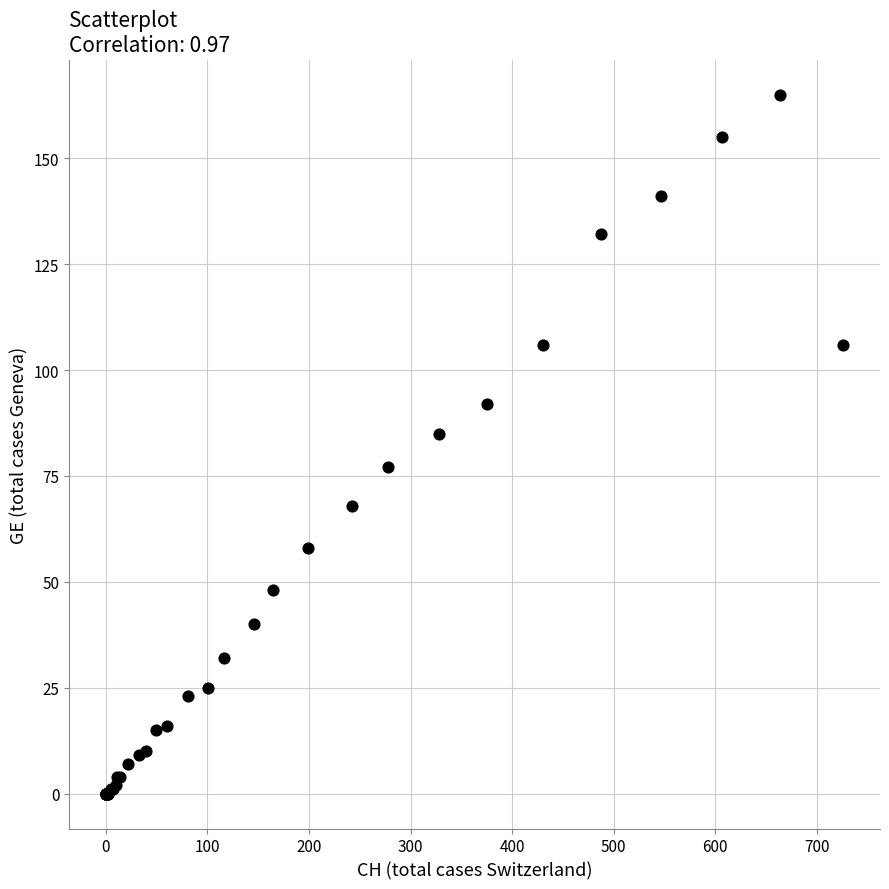

What Y value in the scatter plot is closest to 82?

85